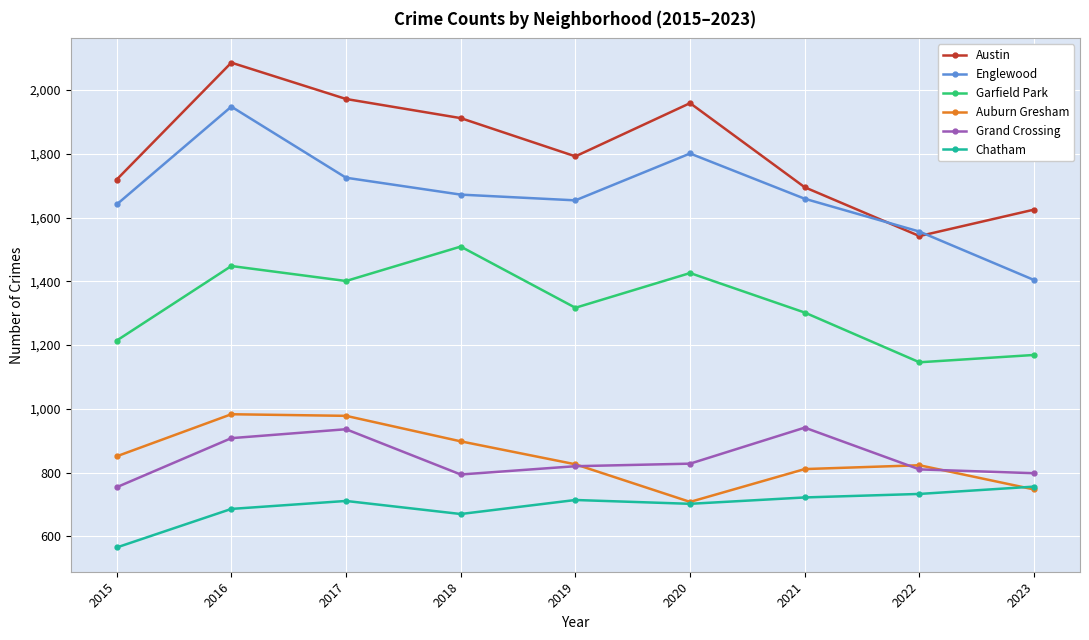

What is the value of the Grand Crossing point at the 5th from the left?

820